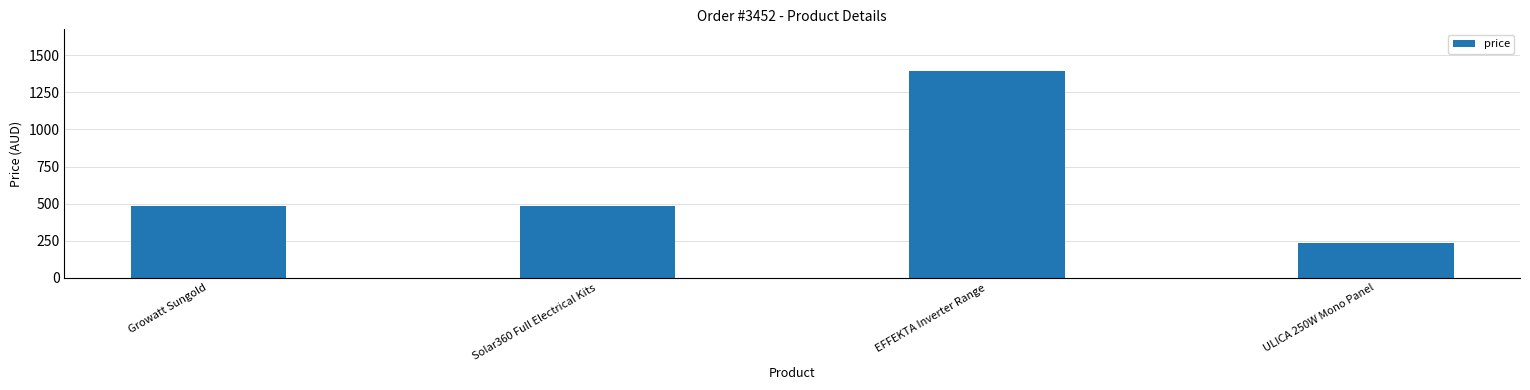

How many data points are above 482?

3